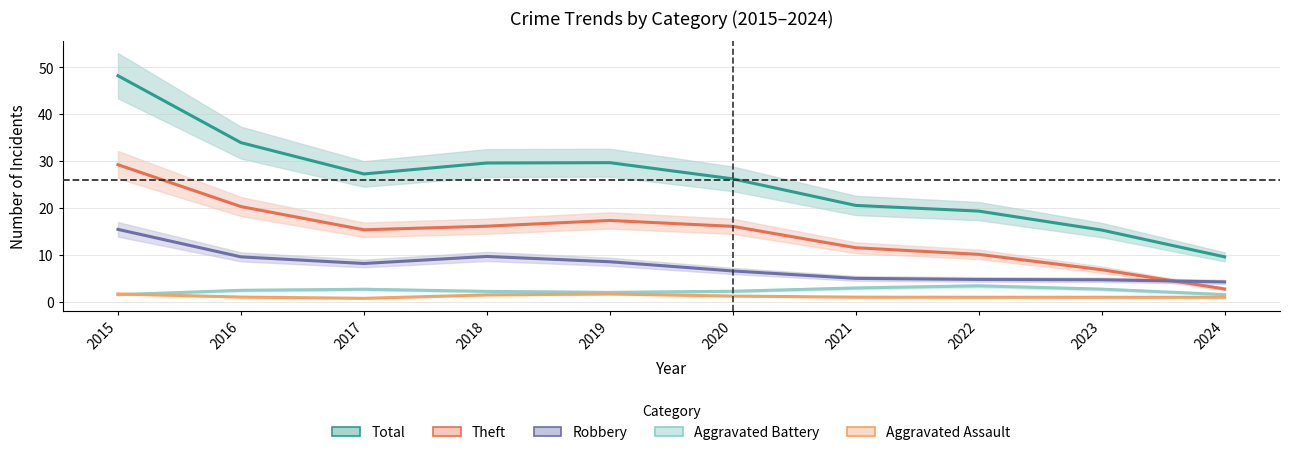

In Aggravated Assault, how many points are lower than both neighbors (excluding endpoints)?

1